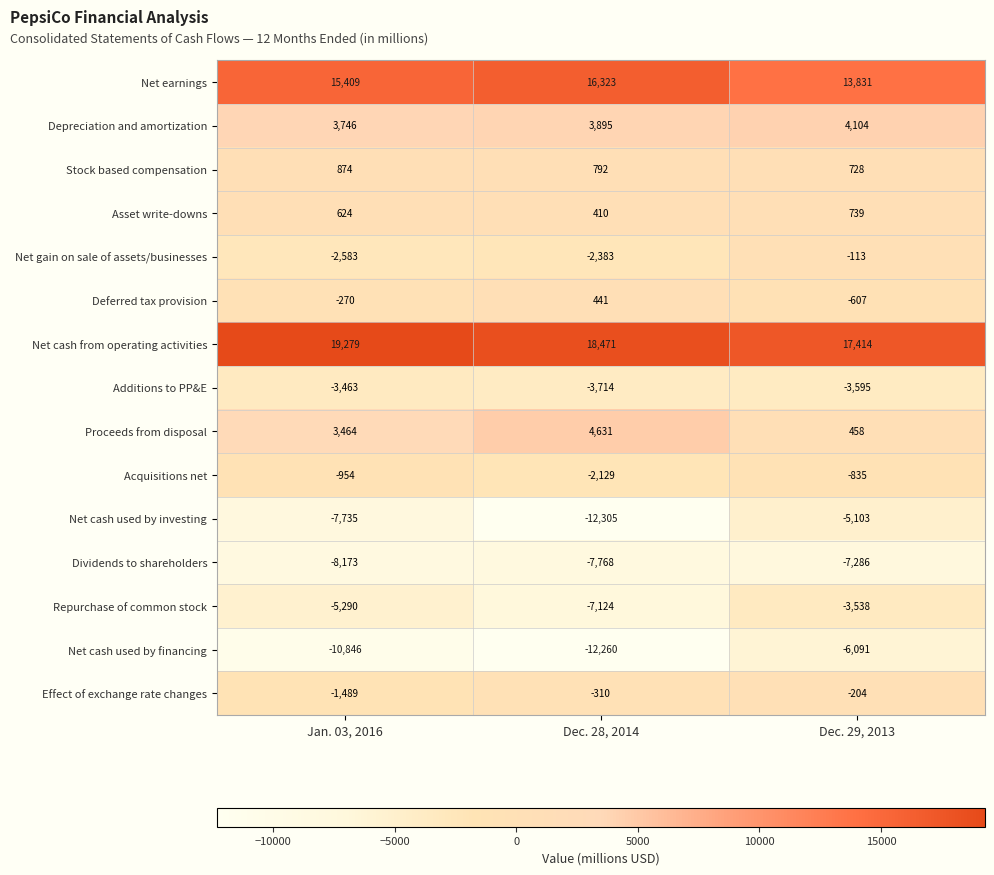

Is it true that Dividends to shareholders equals -7768 at Dec. 28, 2014?

True